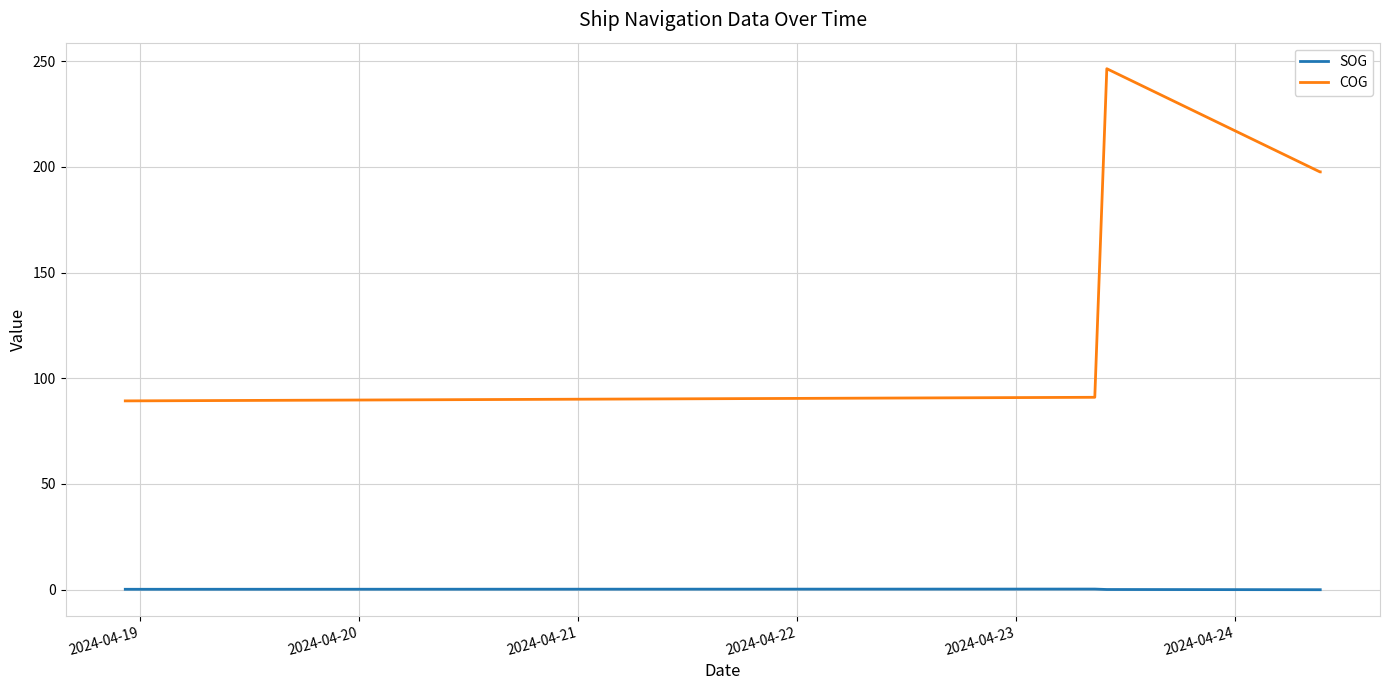

What is the highest value of the COG series?

246.4